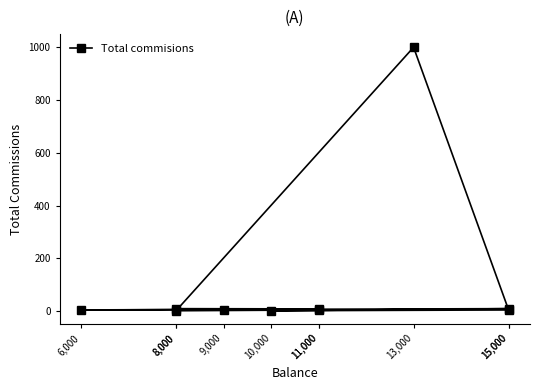

What value does the data have at 13,000, to the nearest 50?

1000